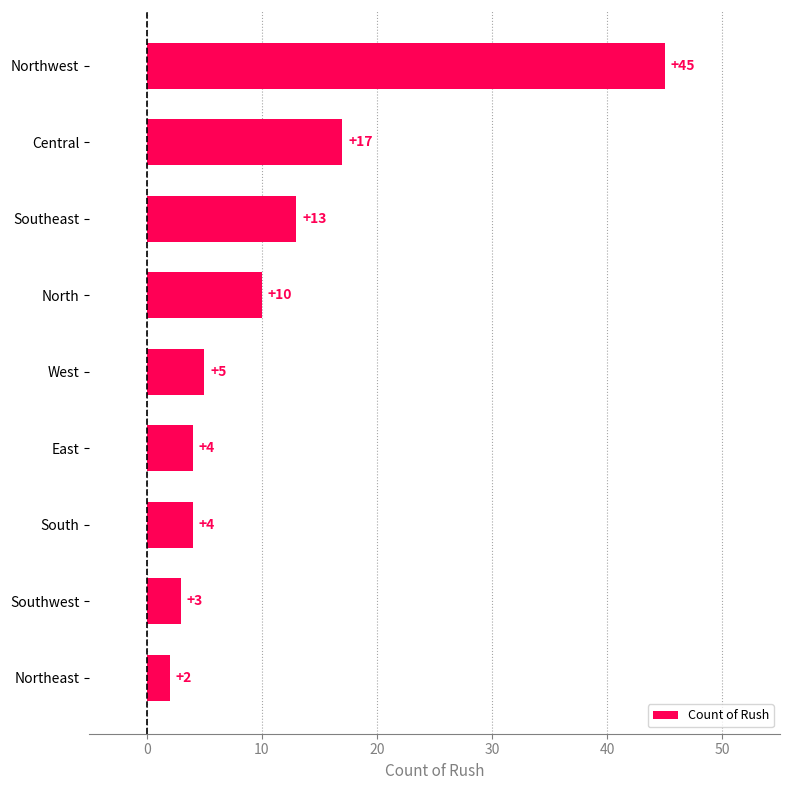

How many bars are there in total?

9